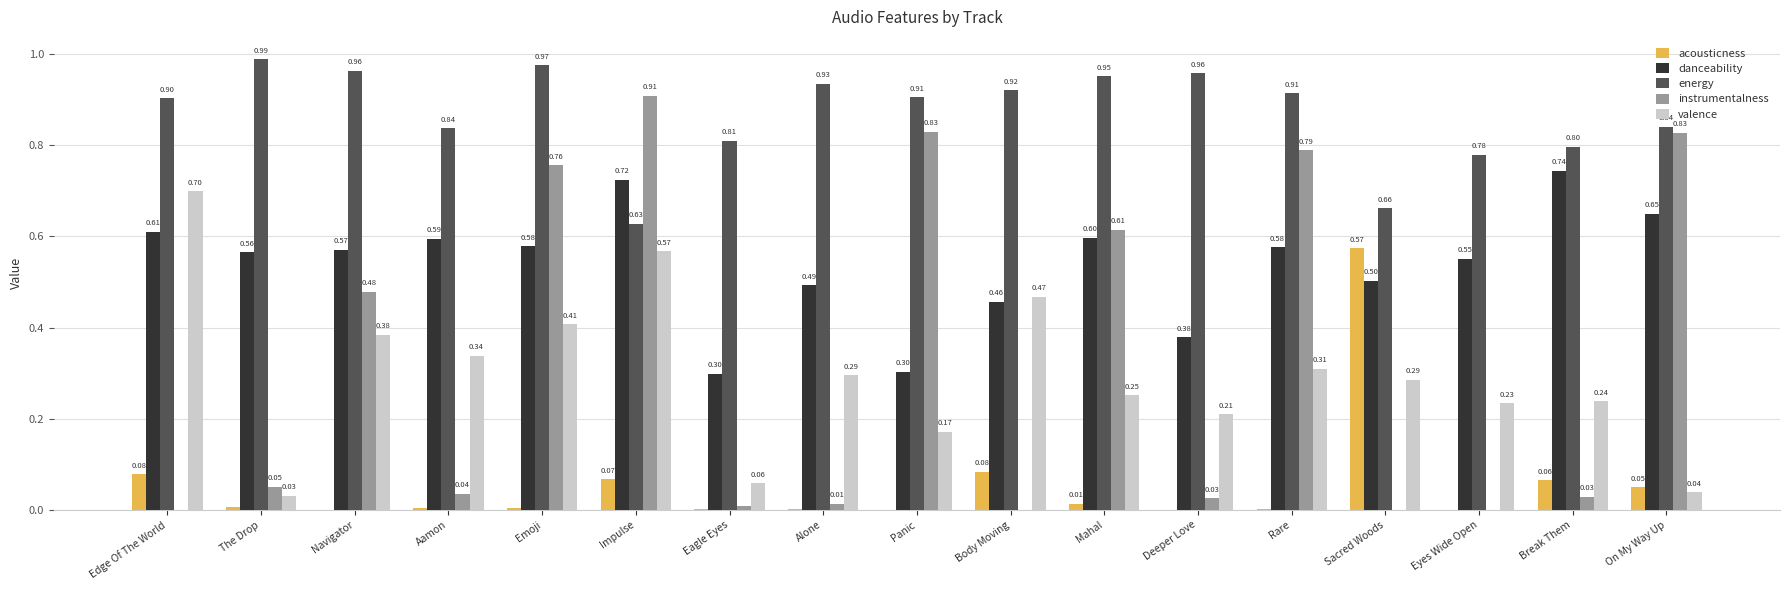

Between Sacred Woods and Eyes Wide Open, which series saw the biggest shift?

acousticness